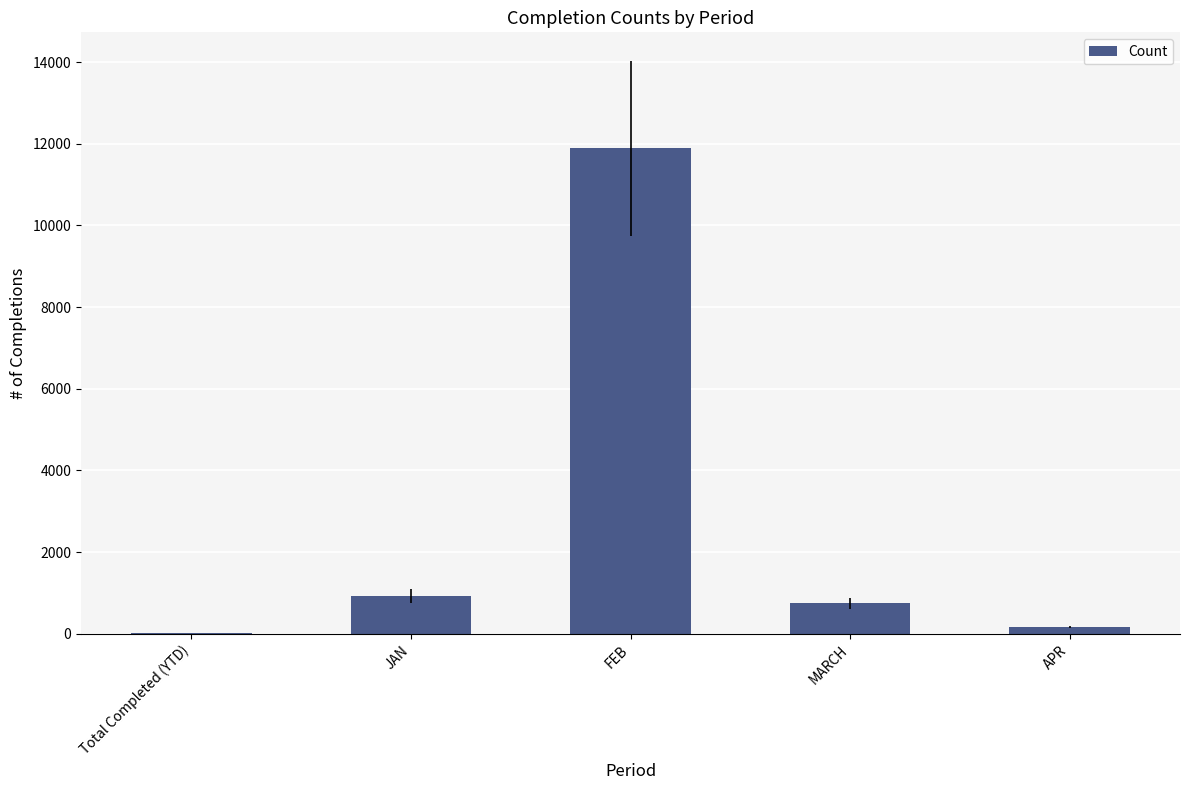

Which label corresponds to the largest value in the chart?

FEB